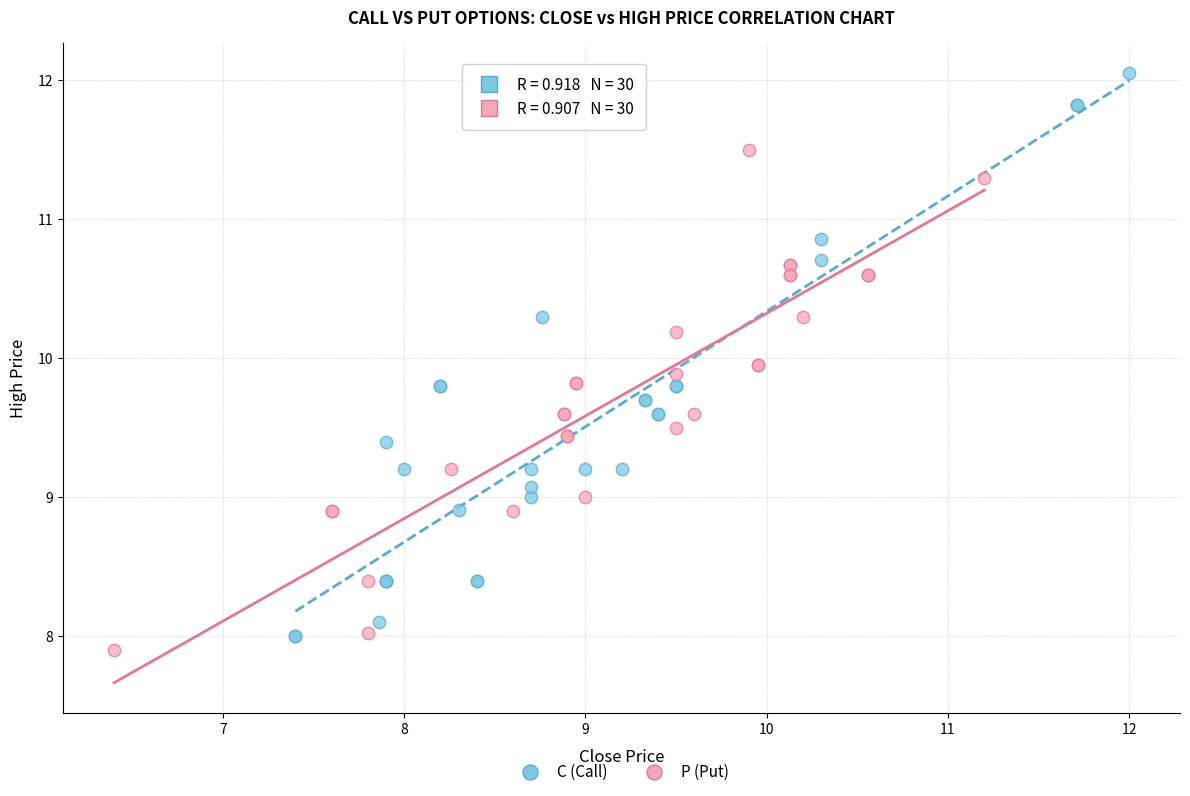

Which series reaches the maximum Y coordinate?

C (Call)